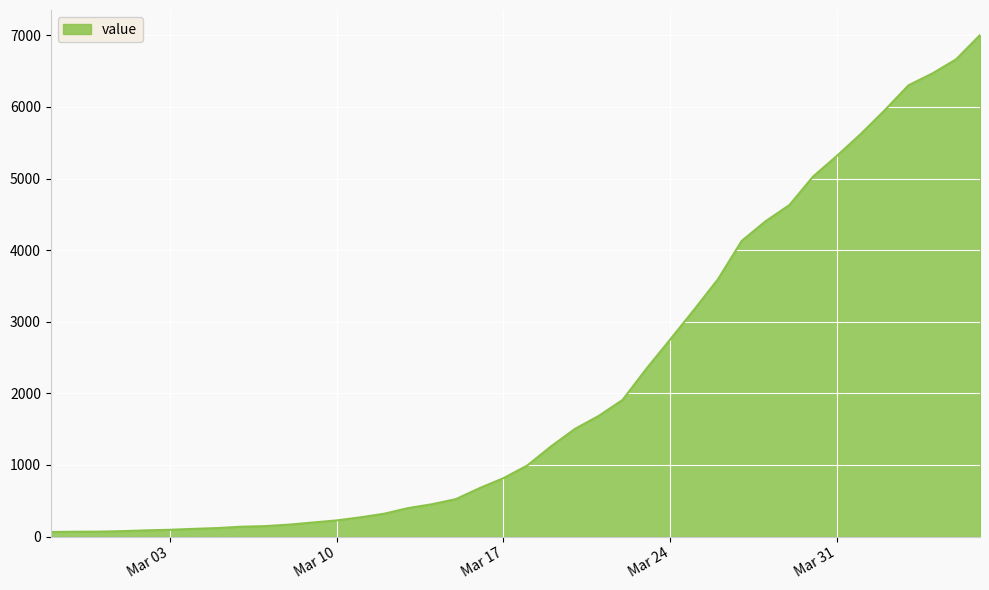

What is the difference between the maximum and minimum values?

6940